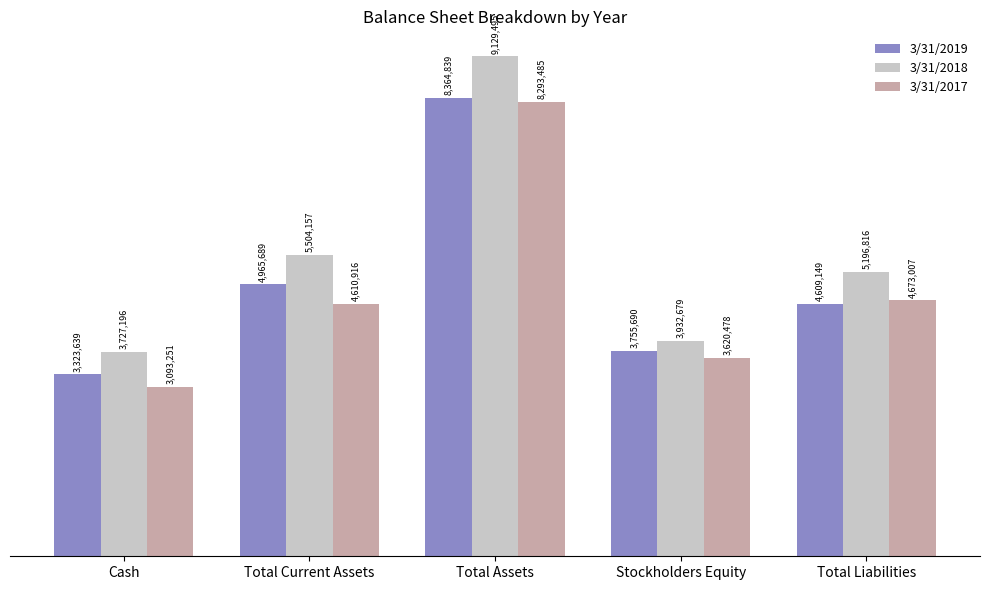

What position from the left is Cash?

1